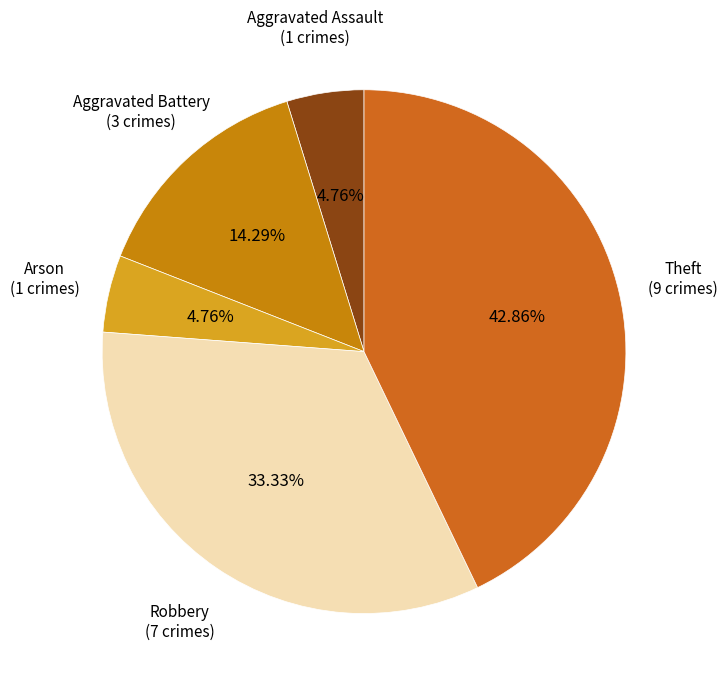

Which category has the biggest portion of the pie?

Theft